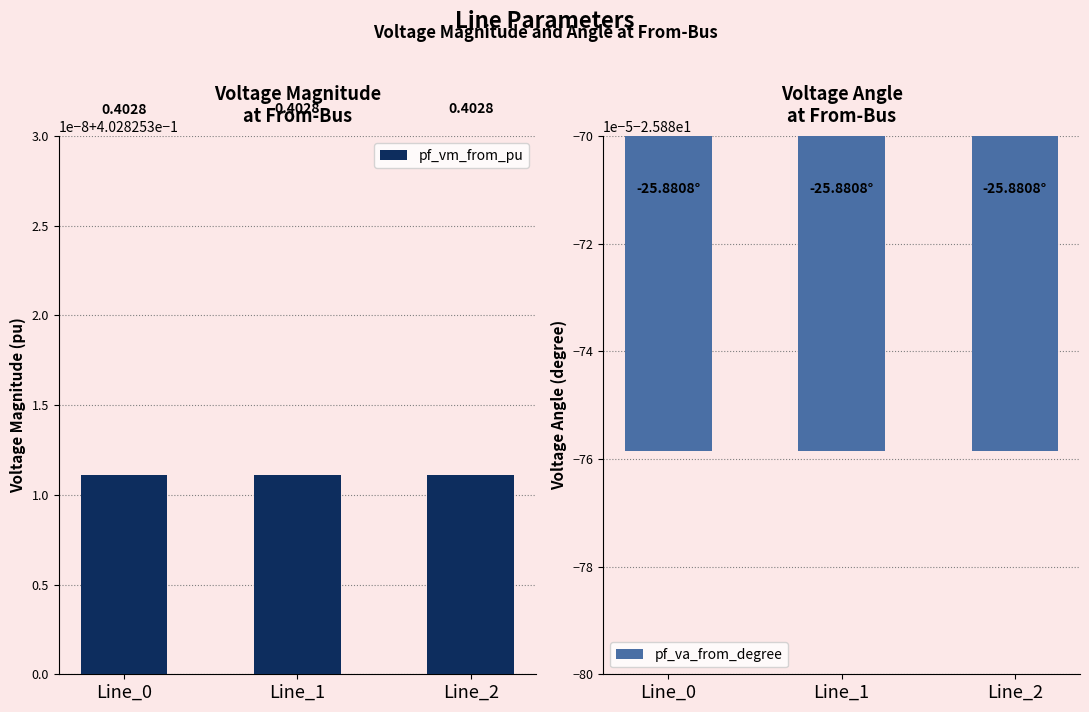

What is the spread (max minus min) of values at Line_0?

26.3